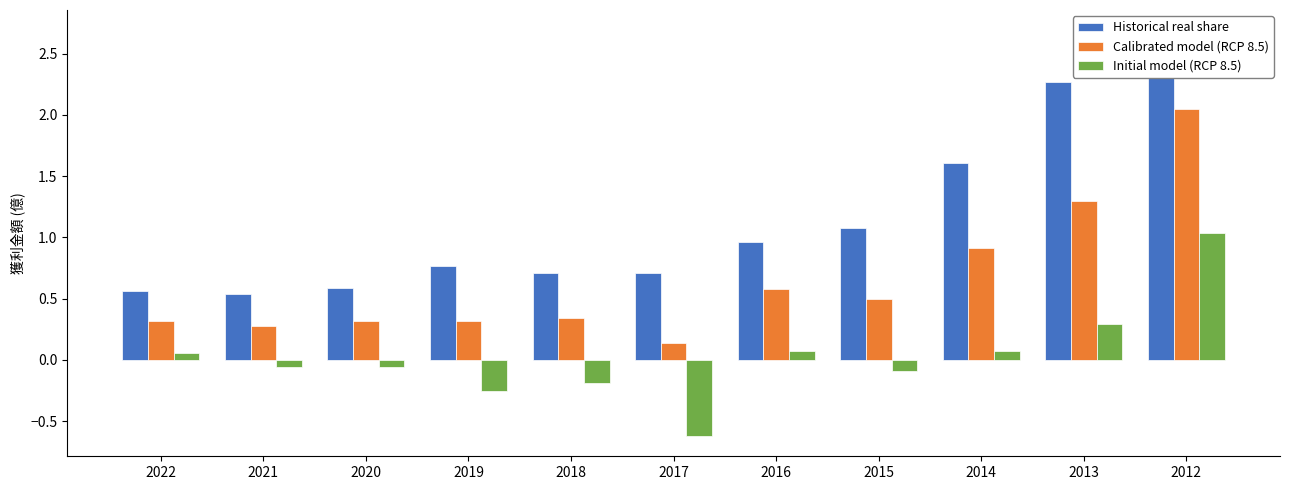

The value of Initial model (RCP 8.5) at 2019 is -0.2. True or false?

True